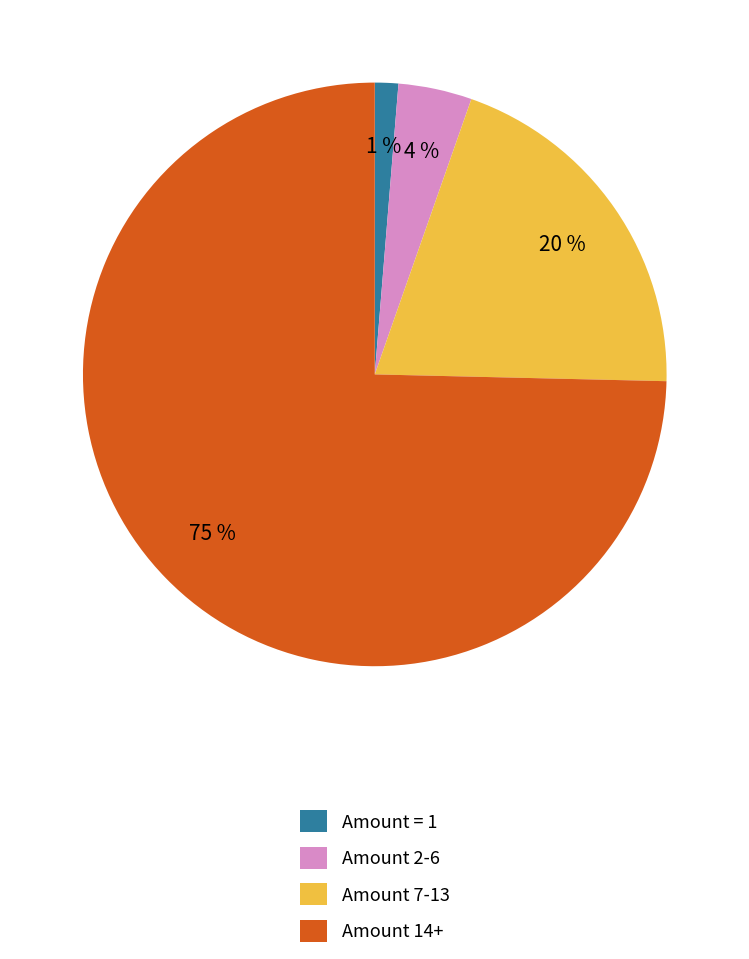

To the nearest percent, what portion does Amount = 1 represent?

1%